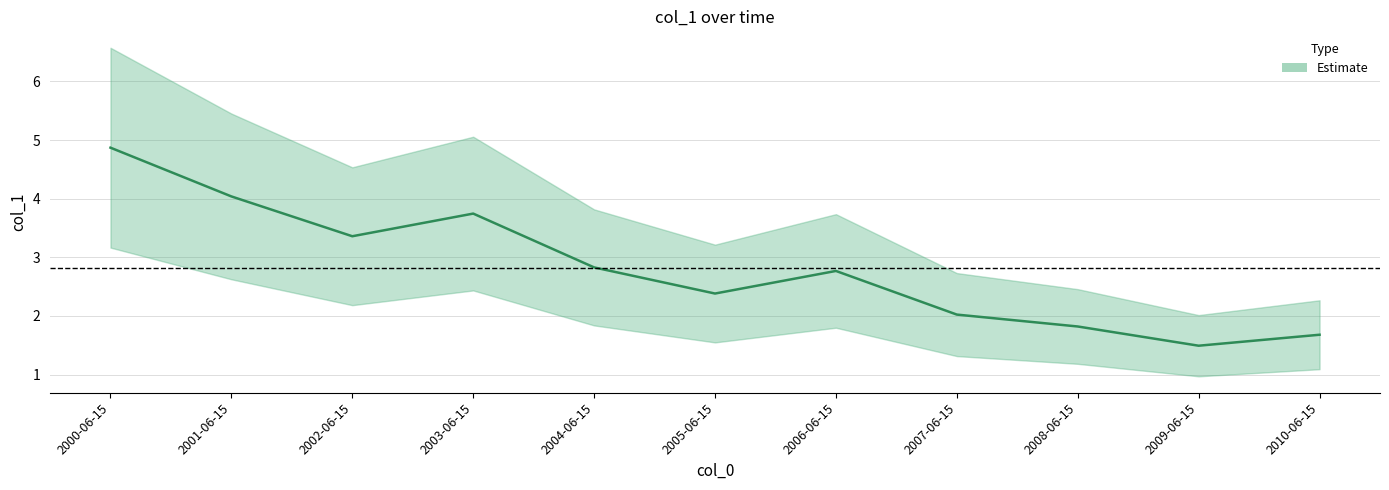

Does the chart have visible grid lines?

Yes